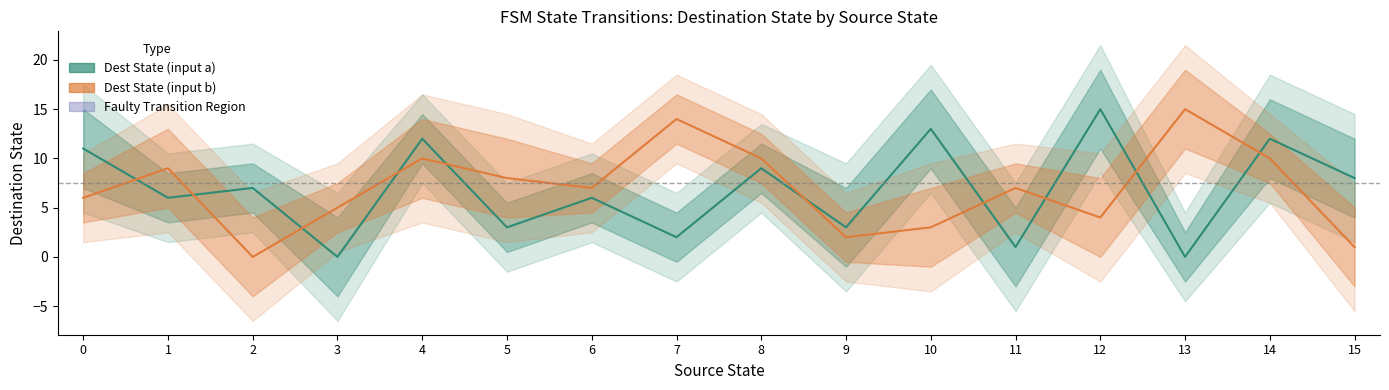

What is the value of the Dest State (input b) point at the 2nd from the left?

9